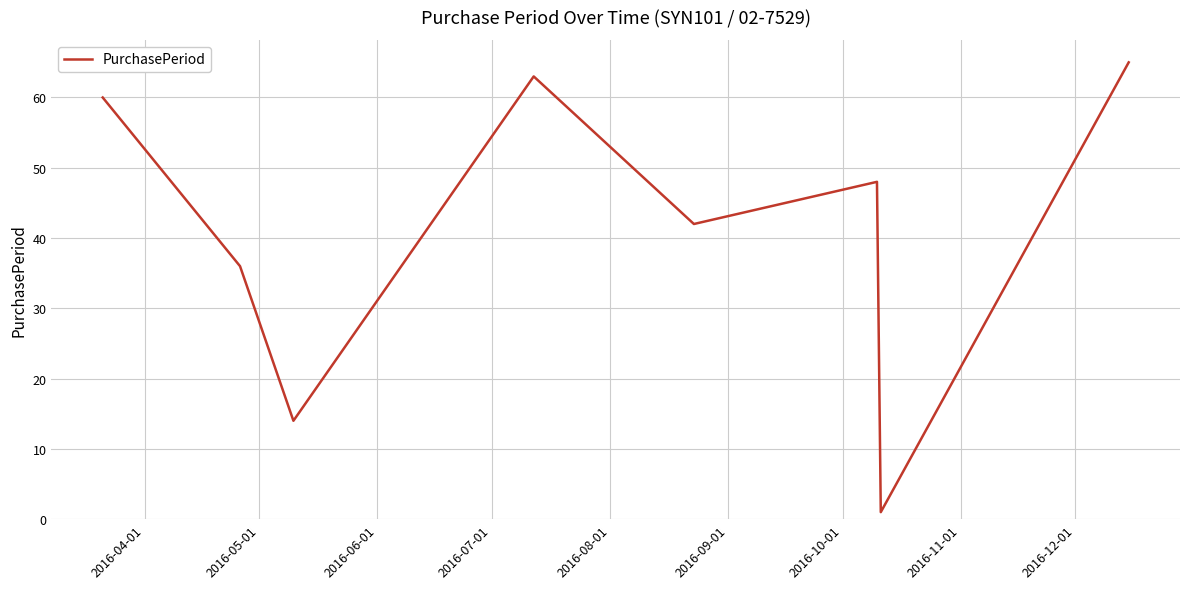

True or false: the data has more than 0 interior local peaks.

True